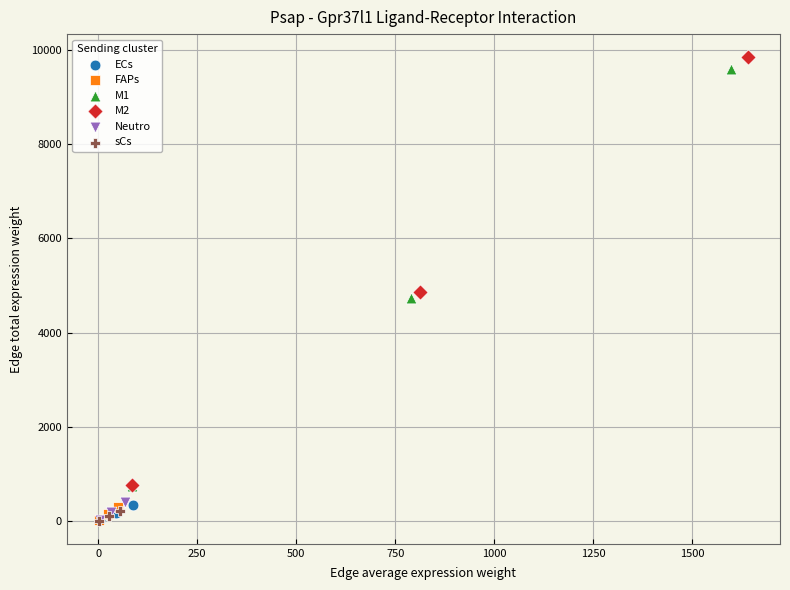

Which series has the largest Y range (max minus min)?

M2